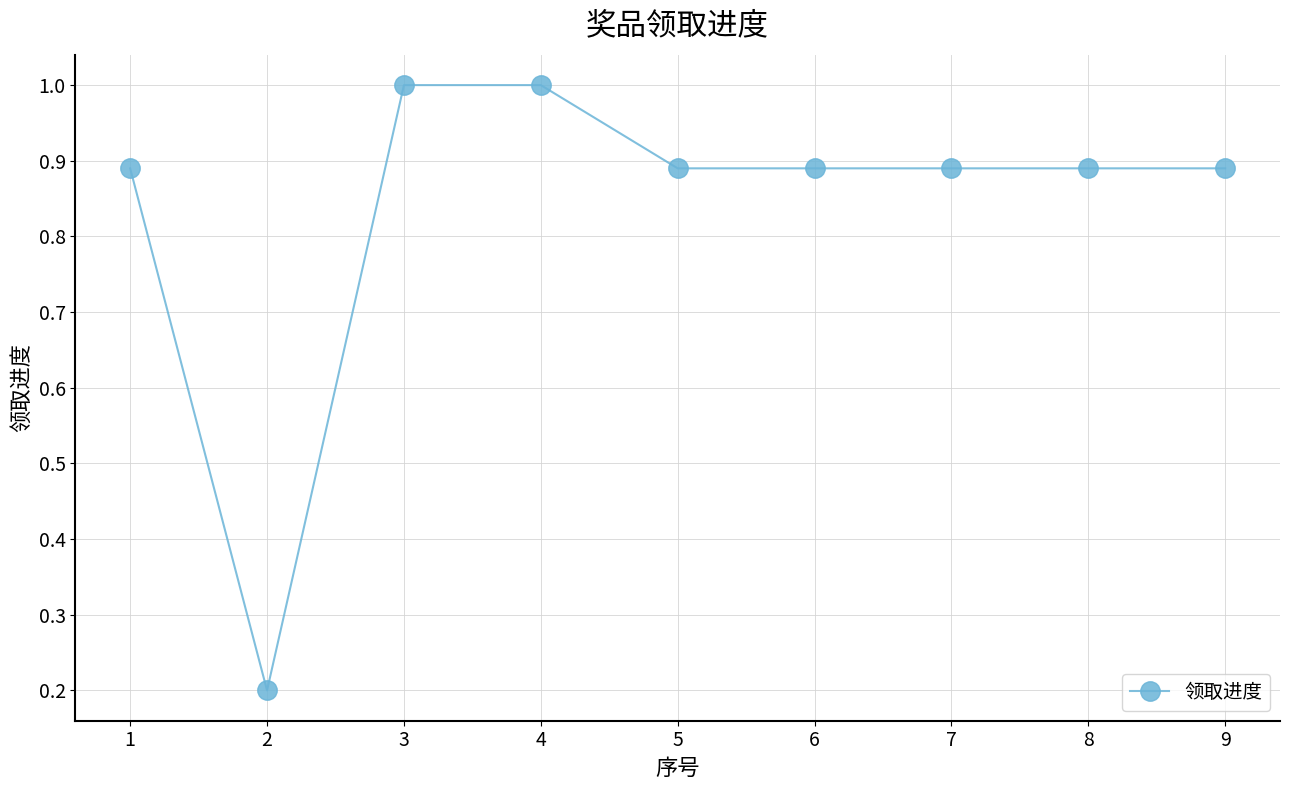

Is it true that the value at 4 is 1.8?

False